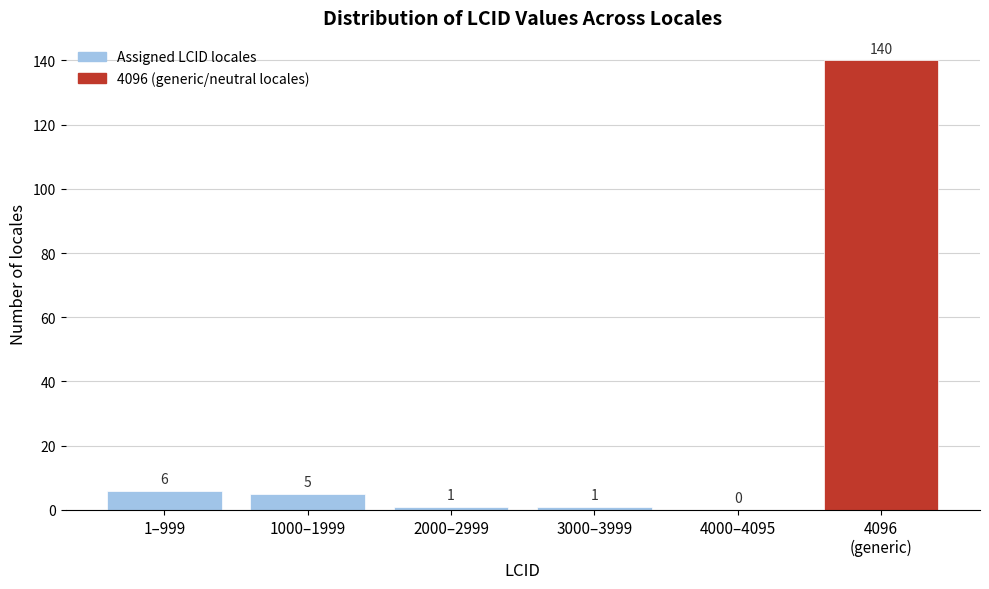

At which label does the data first exceed 5?

1–999